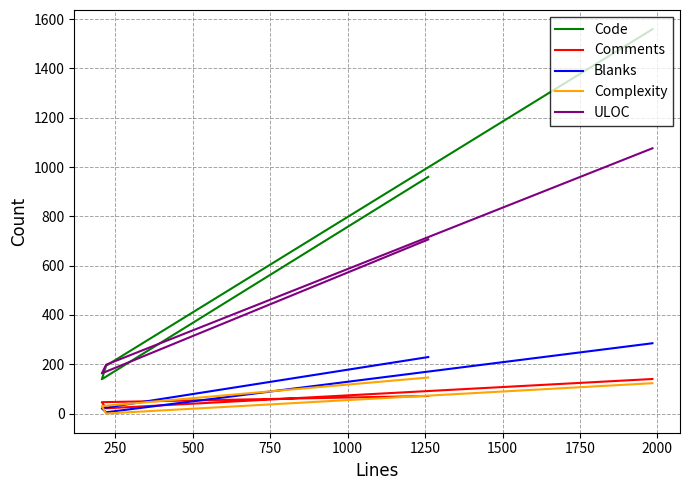

True or false: Code and Blanks cross at least once.

False